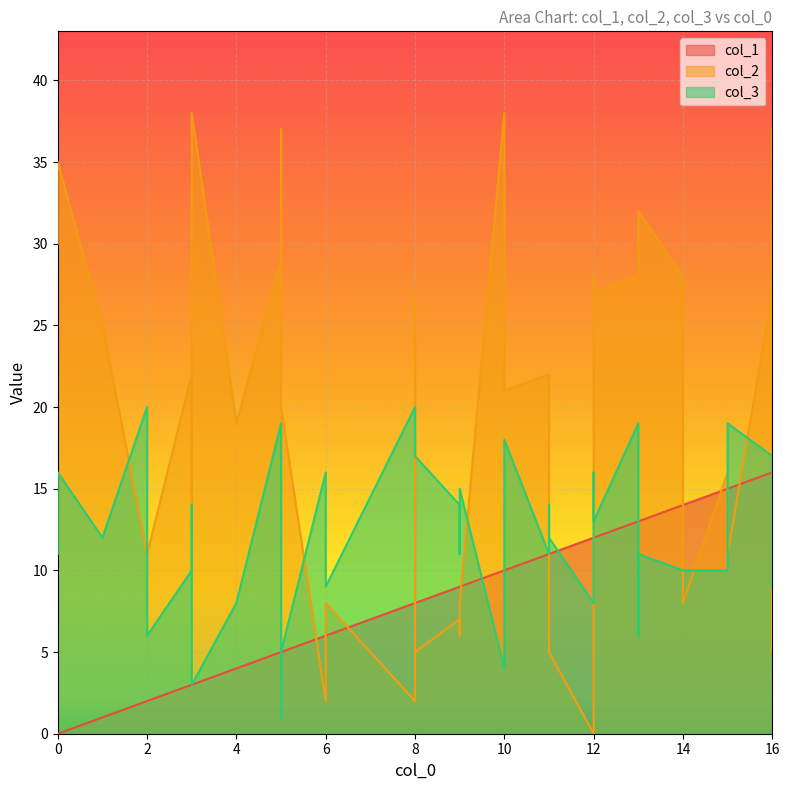

How many intersections are there between col_3 and col_1?

8